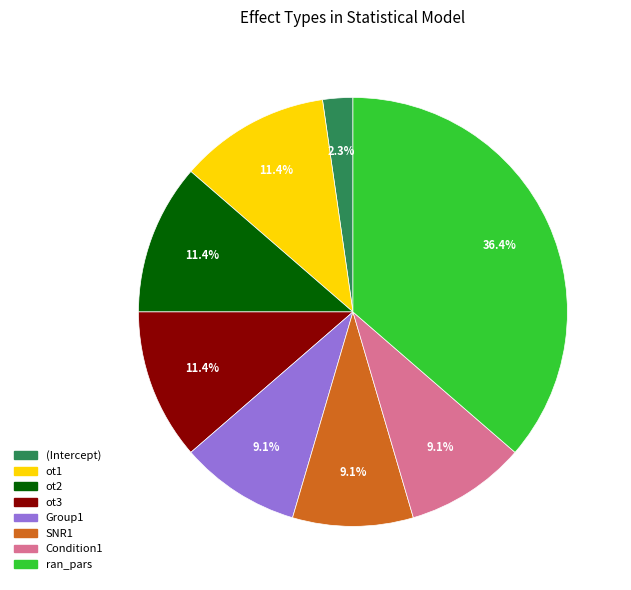

How many segments does this pie chart have?

8